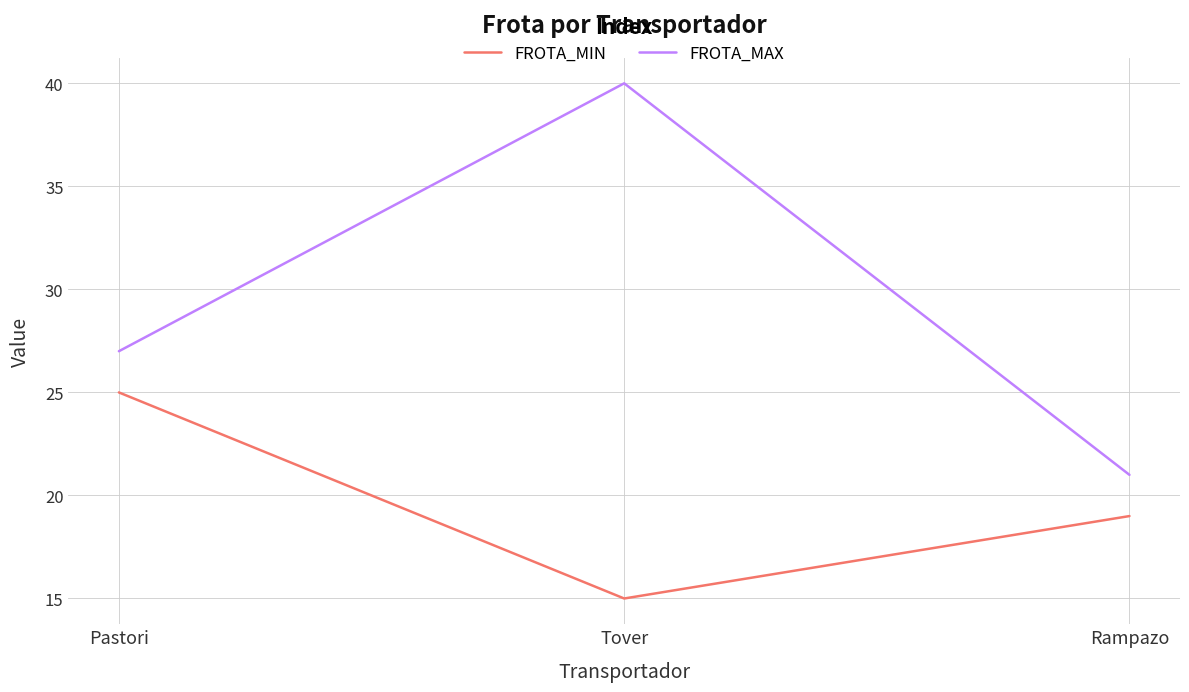

Rank the categories by FROTA_MAX value from lowest to highest.

Rampazo, Pastori, Tover